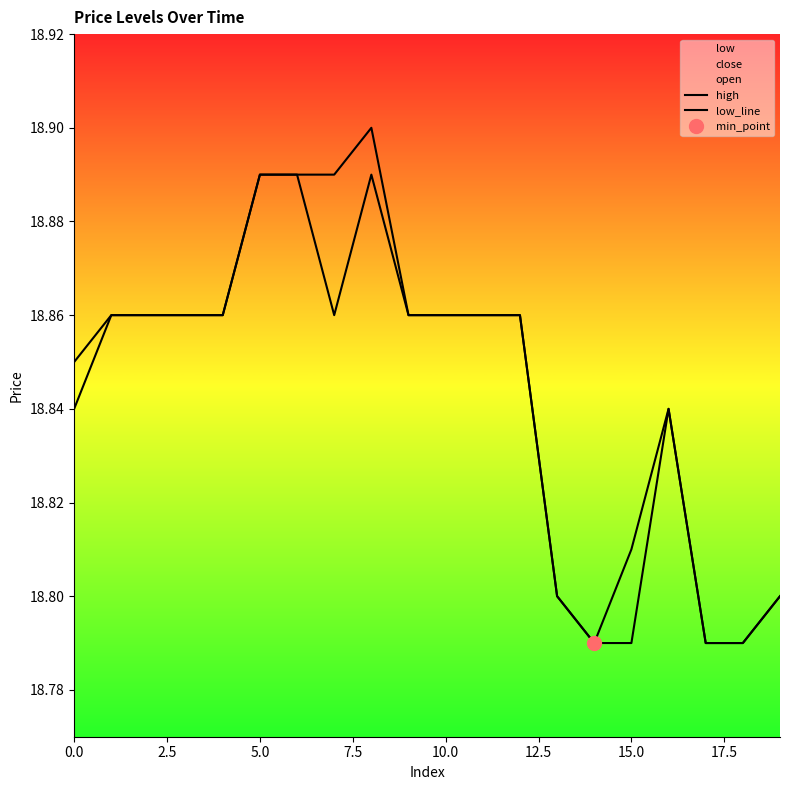

How many high values are between 18 and 19?

20